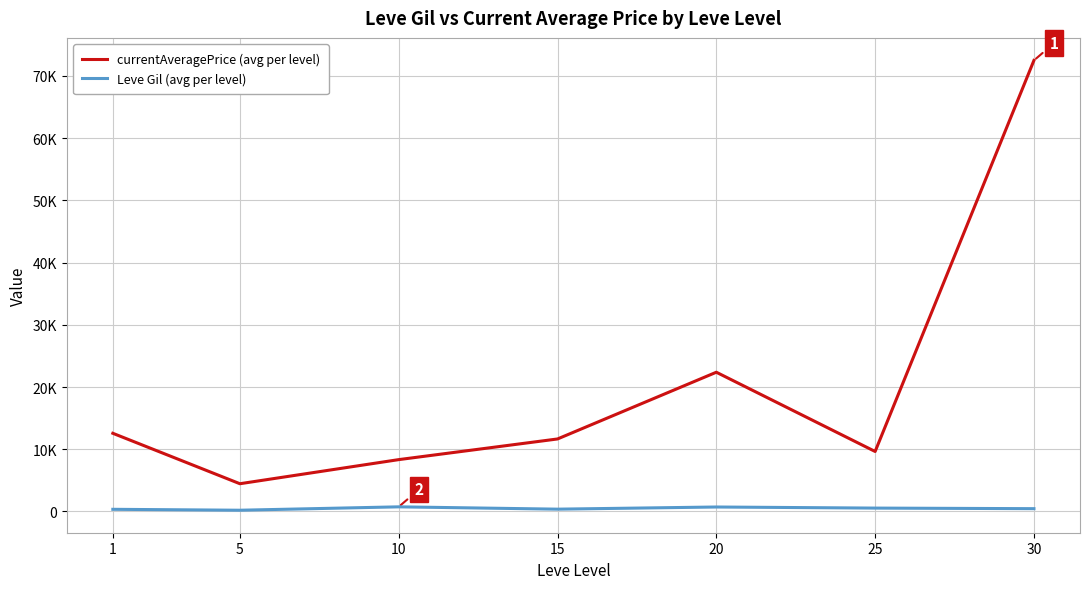

Does the chart display data point markers on the line(s)?

No